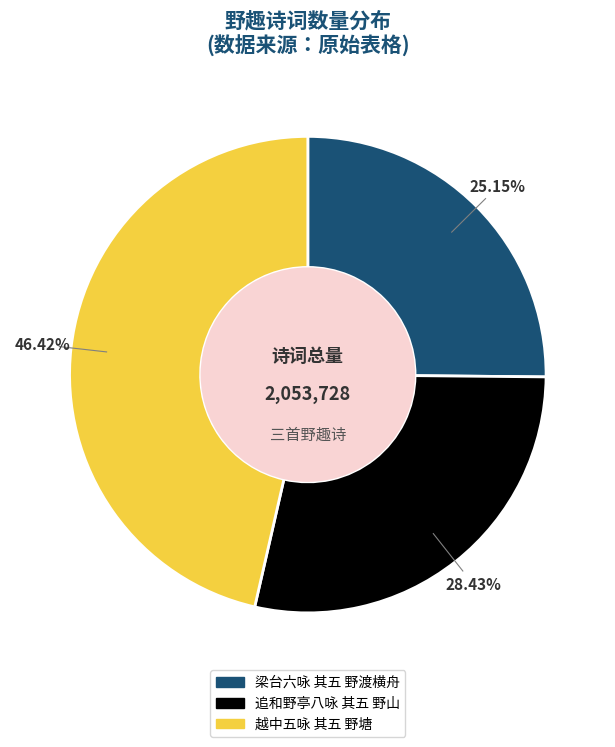

True or false: 梁台六咏 其五 野渡横舟 accounts for 32% of the total.

False